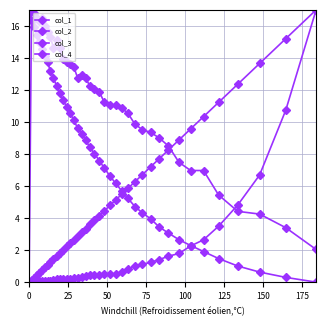

How many positive values does the col_4 series have?

39